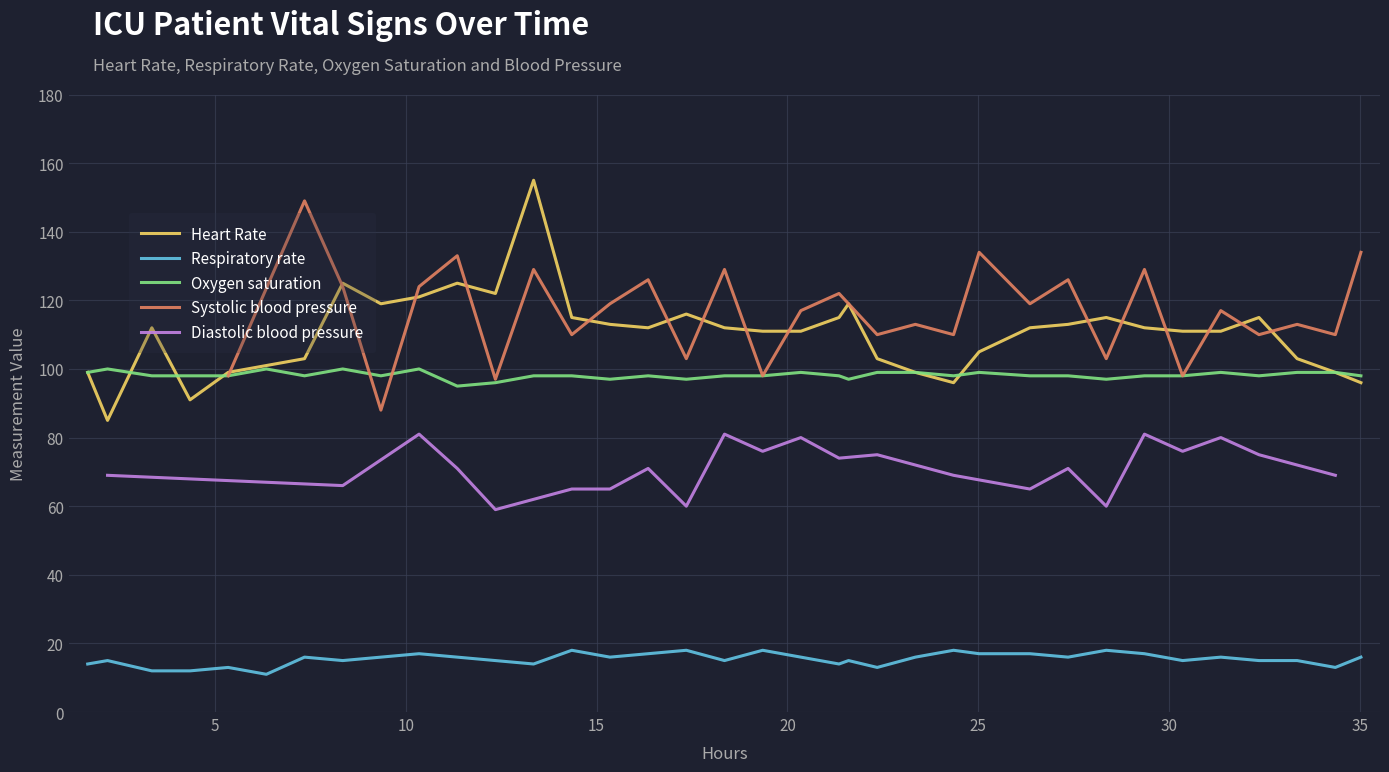

True or false: Oxygen saturation and Respiratory rate cross at least once.

False